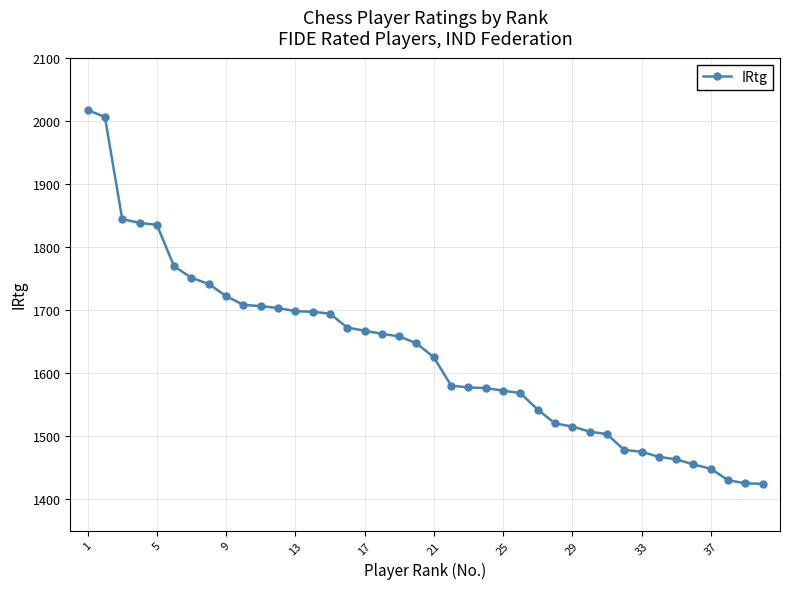

What is the average value?

1630